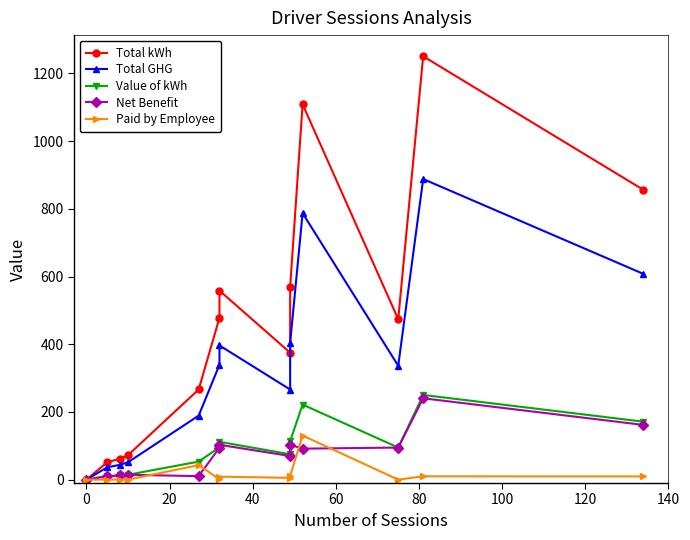

How many values in the Paid by Employee series are below 5?

6